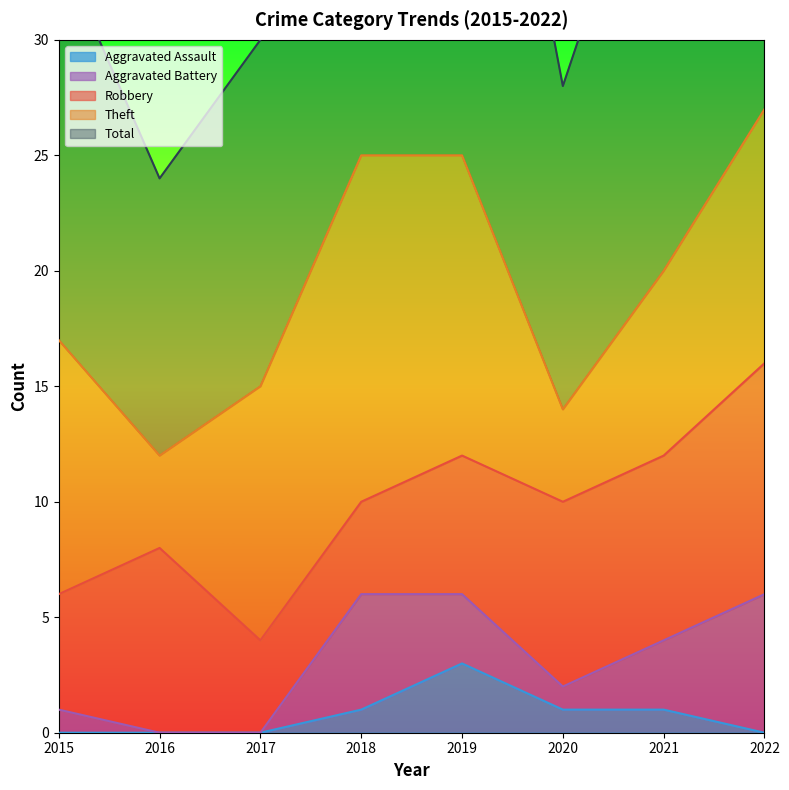

List the series in order of their peak value, lowest first.

Aggravated Assault, Aggravated Battery, Robbery, Theft, Total